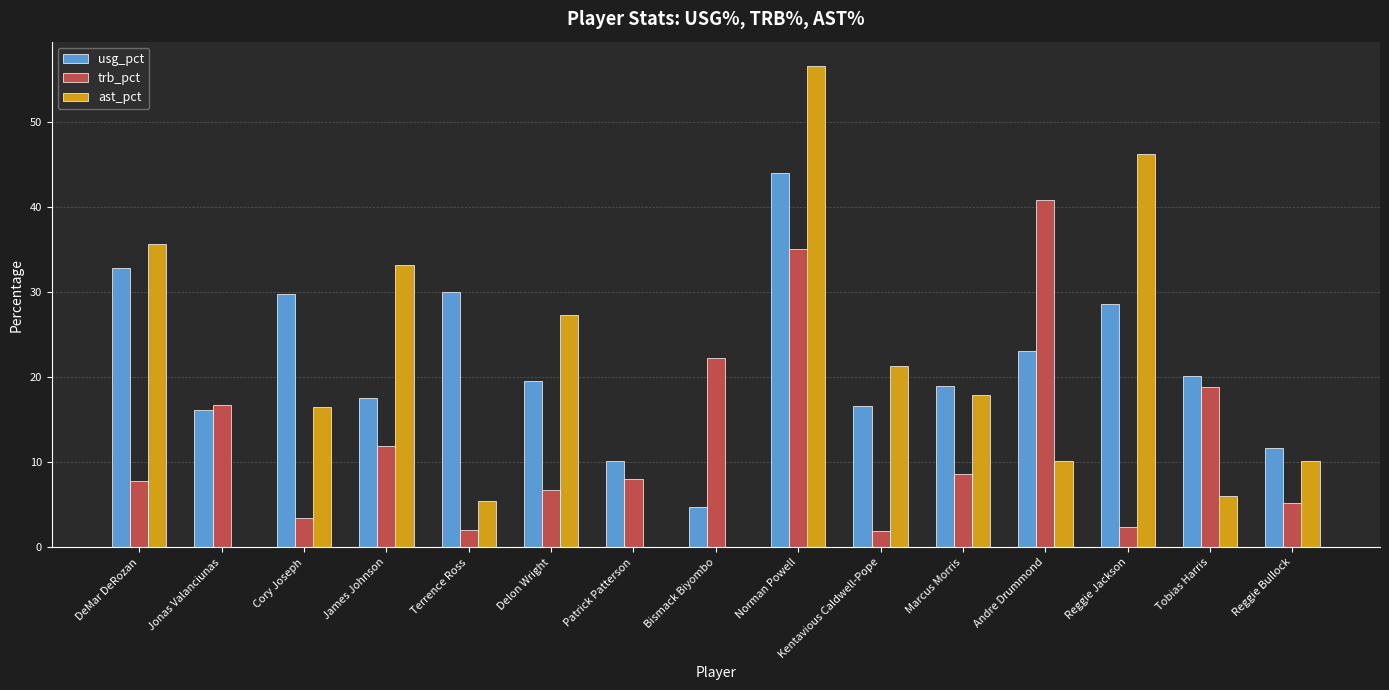

Count the number of categories in the chart.

15